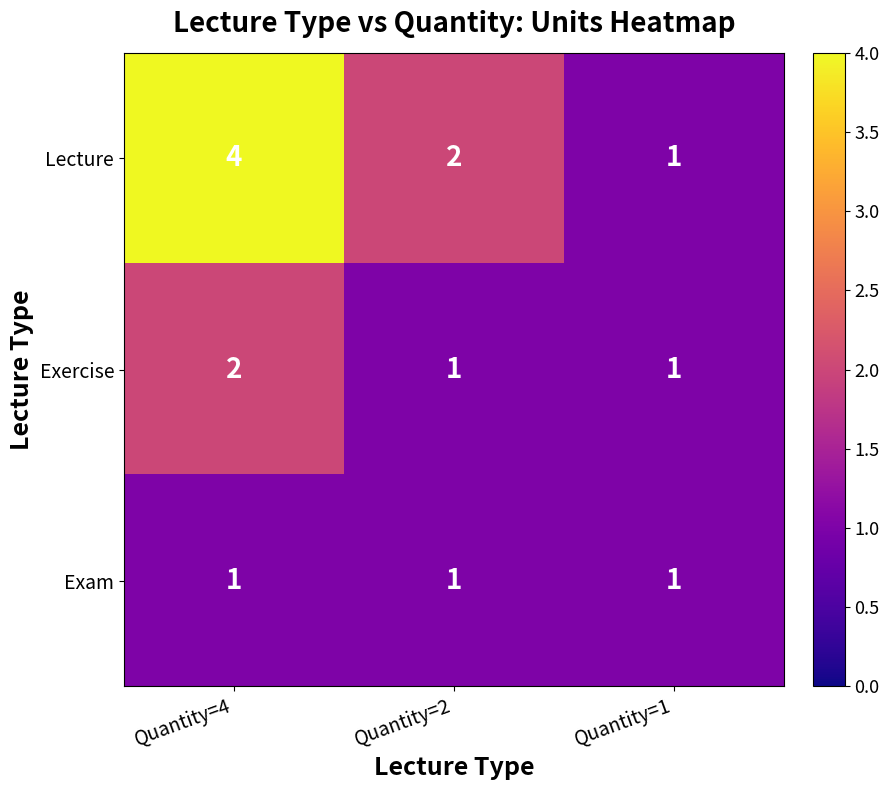

Reading left to right, list all the values displayed in this chart.

Lecture: 4	2	1
Exercise: 2	1	1
Exam: 1	1	1